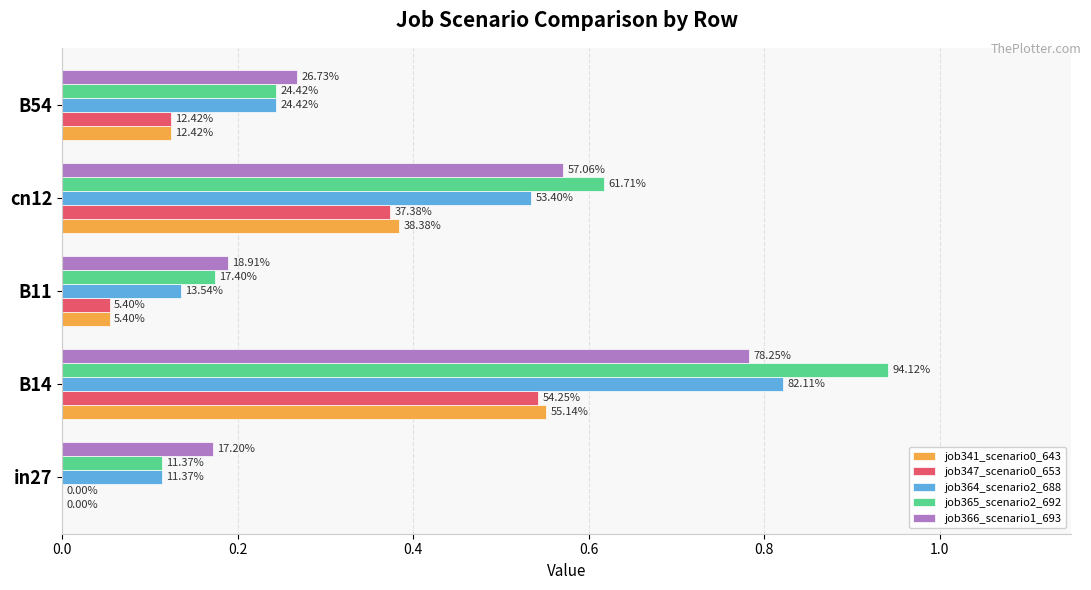

What are all the series names shown in the legend?

job341_scenario0_643, job347_scenario0_653, job364_scenario2_688, job365_scenario2_692, job366_scenario1_693